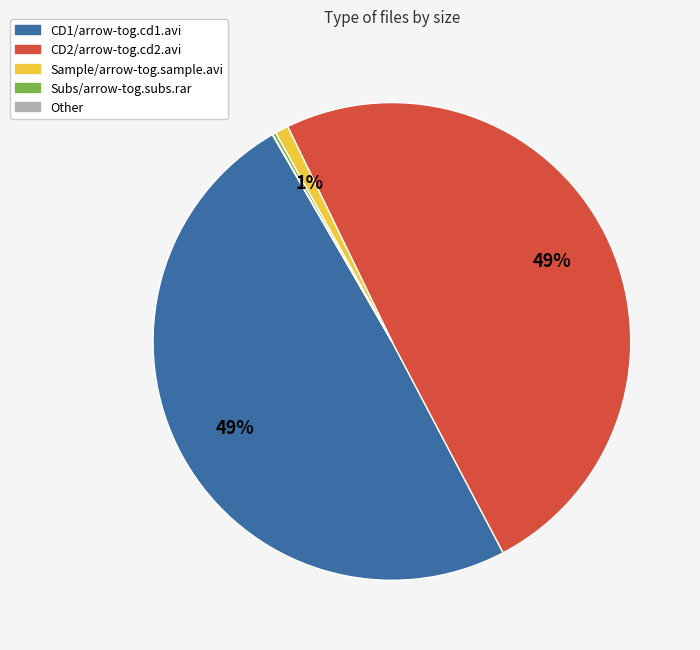

Is there a majority slice in this chart?

No